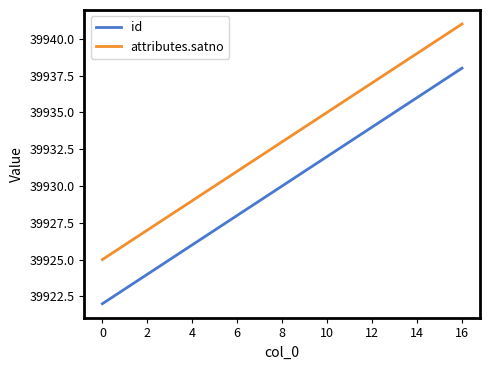

What is the sum of all id values?

678810